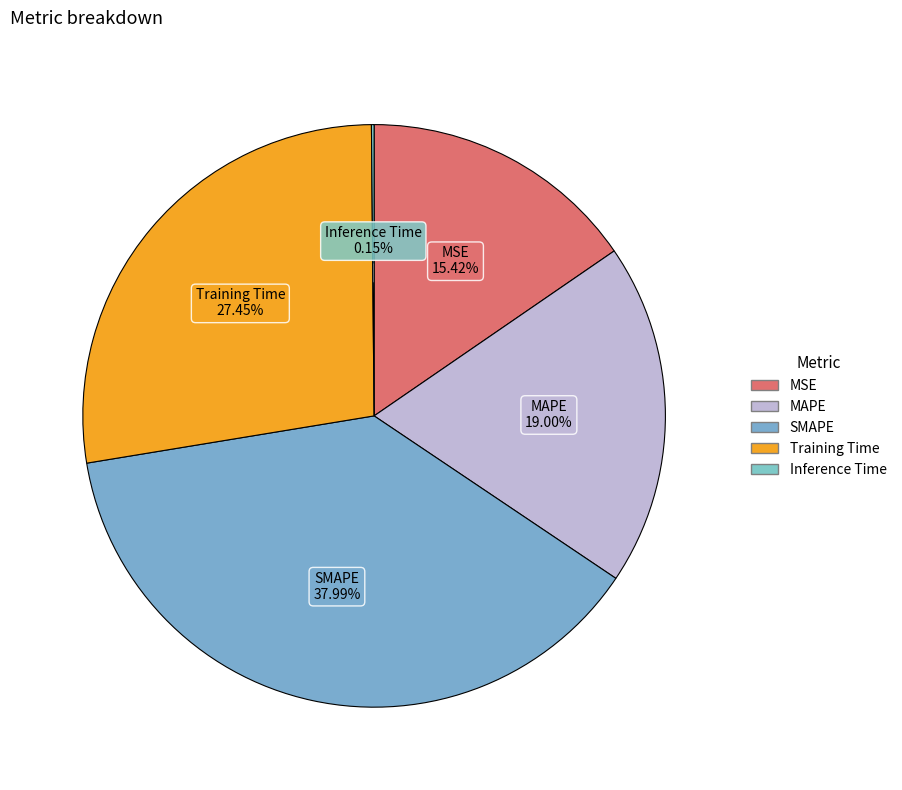

Does any single category account for the majority?

No